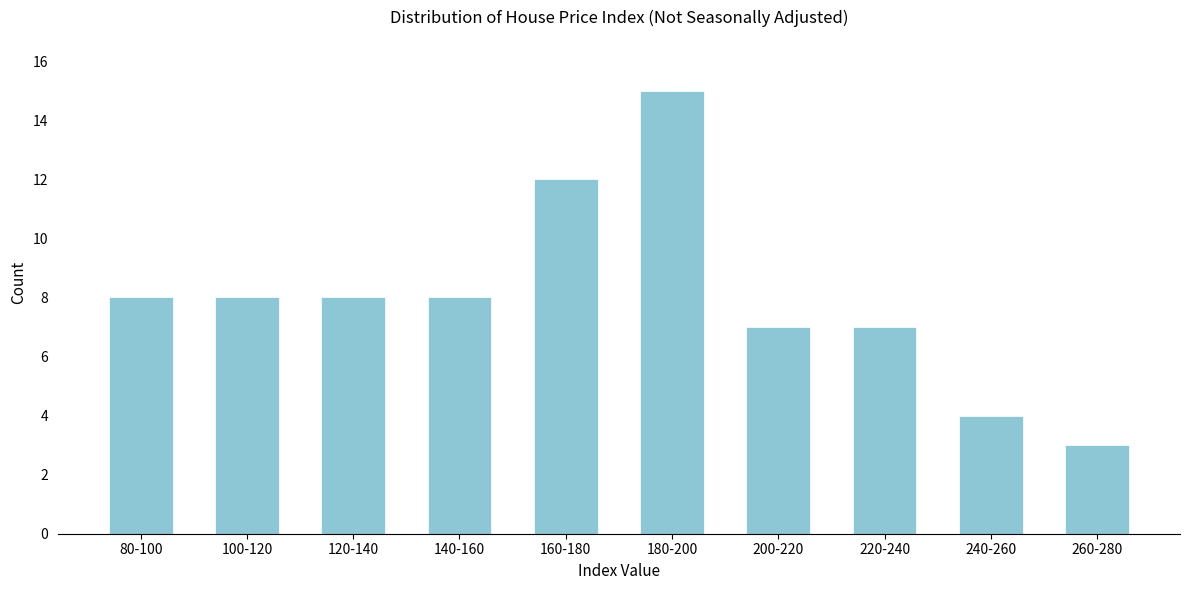

Reading right to left, list all the values displayed in this chart.

3	4	7	7	15	12	8	8	8	8